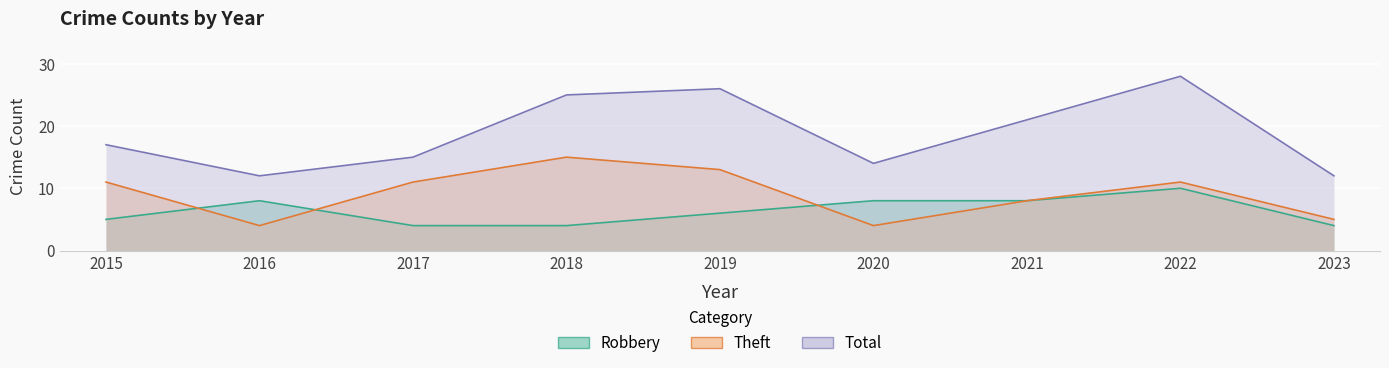

Reading left to right, list all the values displayed in this chart.

Robbery: 2015=5	2016=8	2017=4	2018=4	2019=6	2020=8	2021=8	2022=10	2023=4
Theft: 2015=11	2016=4	2017=11	2018=15	2019=13	2020=4	2021=8	2022=11	2023=5
Total: 2015=17	2016=12	2017=15	2018=25	2019=26	2020=14	2021=21	2022=28	2023=12